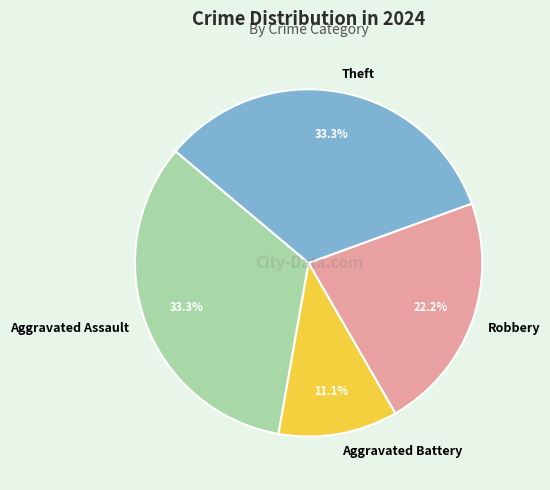

Is it true that Aggravated Assault is 46% of the pie?

False